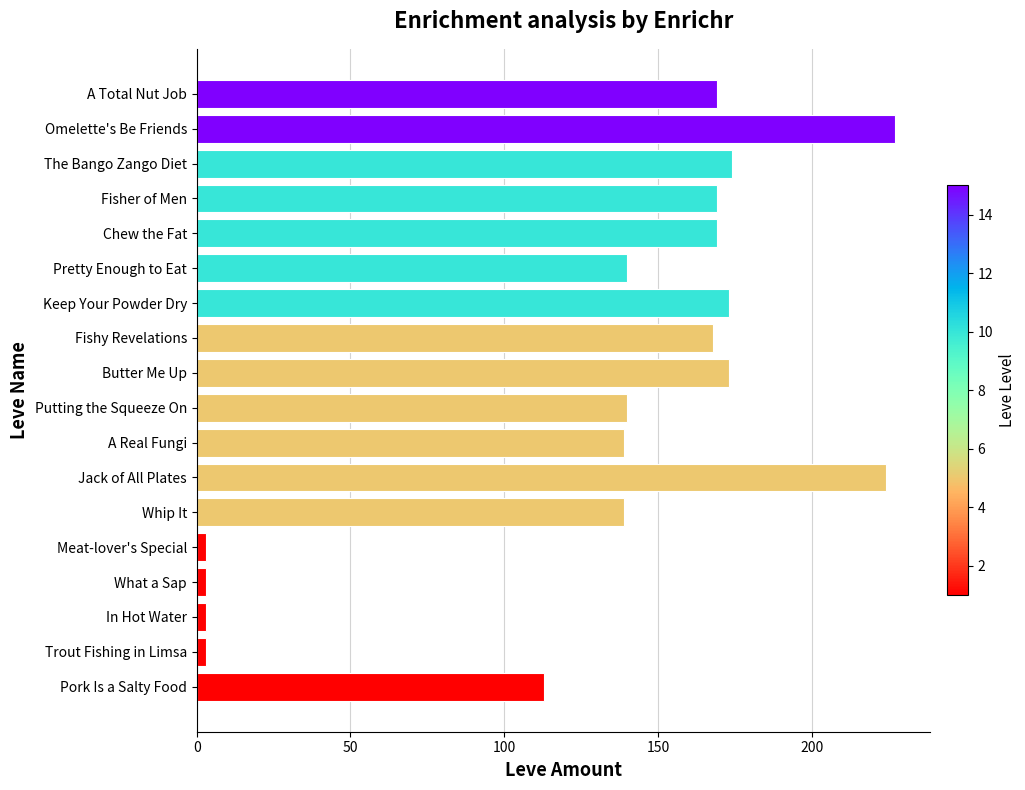

Reading bottom to top, transcribe all the data shown in this chart.

Pork Is a Salty Food=113	Trout Fishing in Limsa=3	In Hot Water=3	What a Sap=3	Meat-lover's Special=3	Whip It=139	Jack of All Plates=224	A Real Fungi=139	Putting the Squeeze On=140	Butter Me Up=173	Fishy Revelations=168	Keep Your Powder Dry=173	Pretty Enough to Eat=140	Chew the Fat=169	Fisher of Men=169	The Bango Zango Diet=174	Omelette's Be Friends=227	A Total Nut Job=169